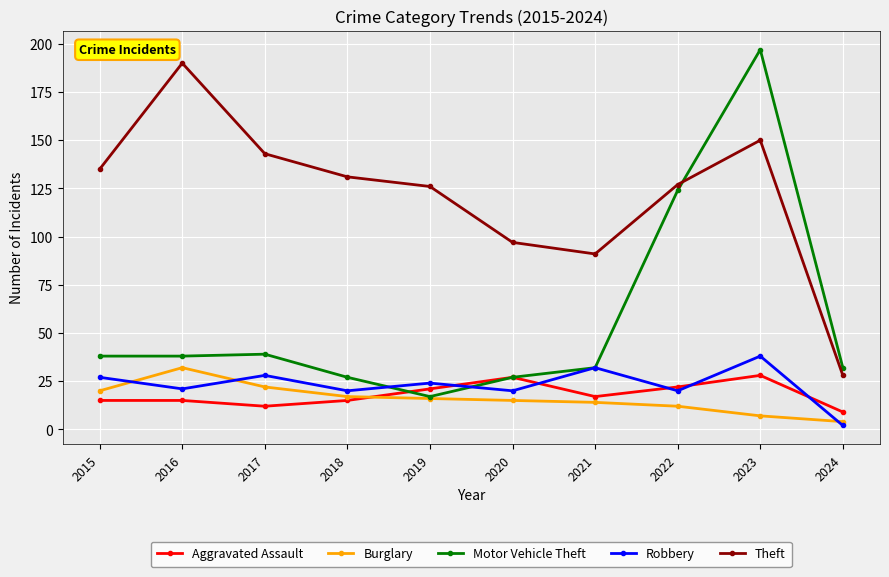

Is the value of Motor Vehicle Theft at 2023 greater than the value of Aggravated Assault at 2024?

Yes